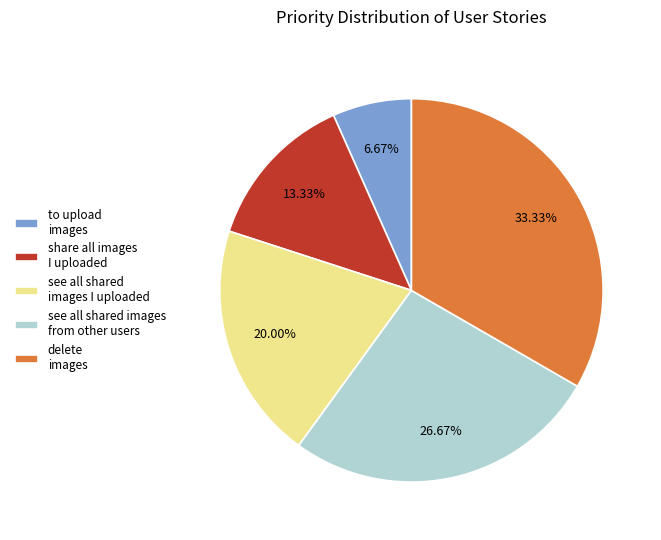

How many slices are in this pie chart?

5